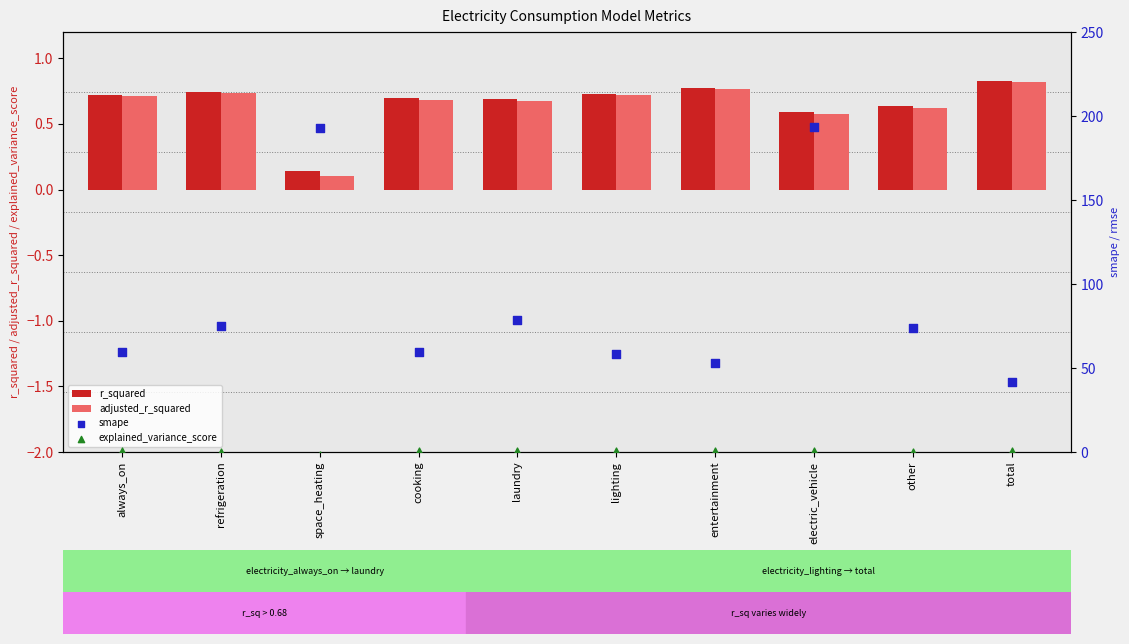

Which series reaches the minimum Y coordinate?

explained_variance_score